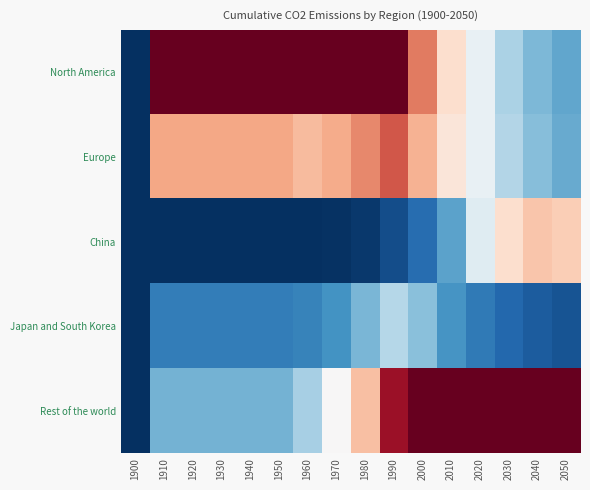

Which series has the largest total across all categories?

North America